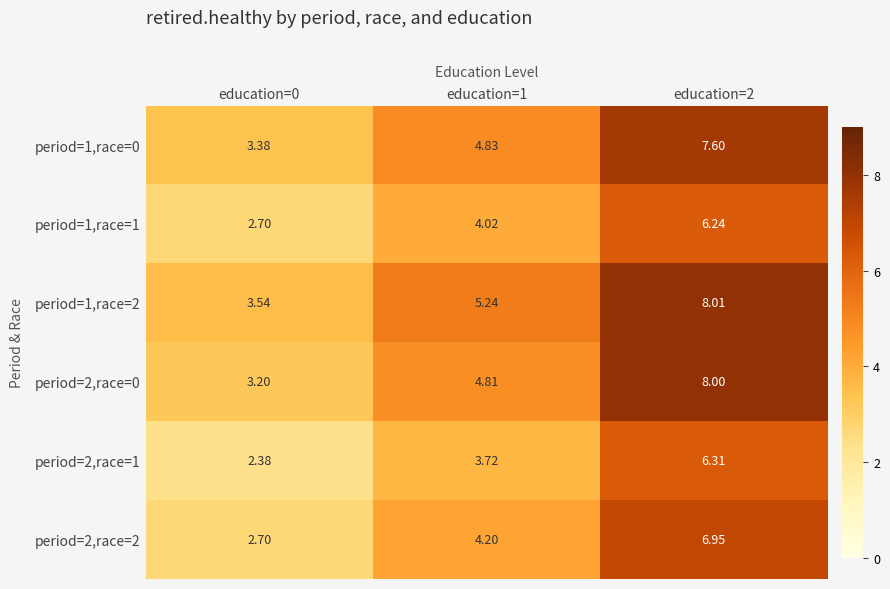

Is the value of period=1,race=1 at education=0 greater than the value of period=2,race=0 at education=0?

No